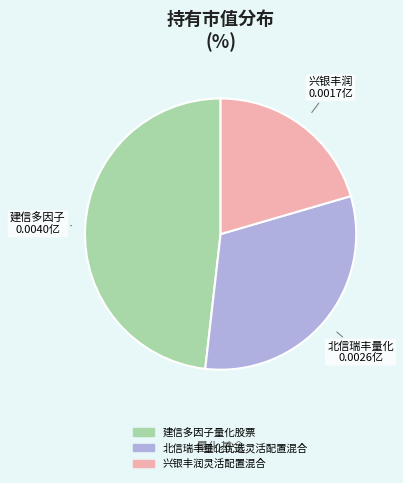

Between 兴银丰润 and 建信多因子, which is larger?

建信多因子